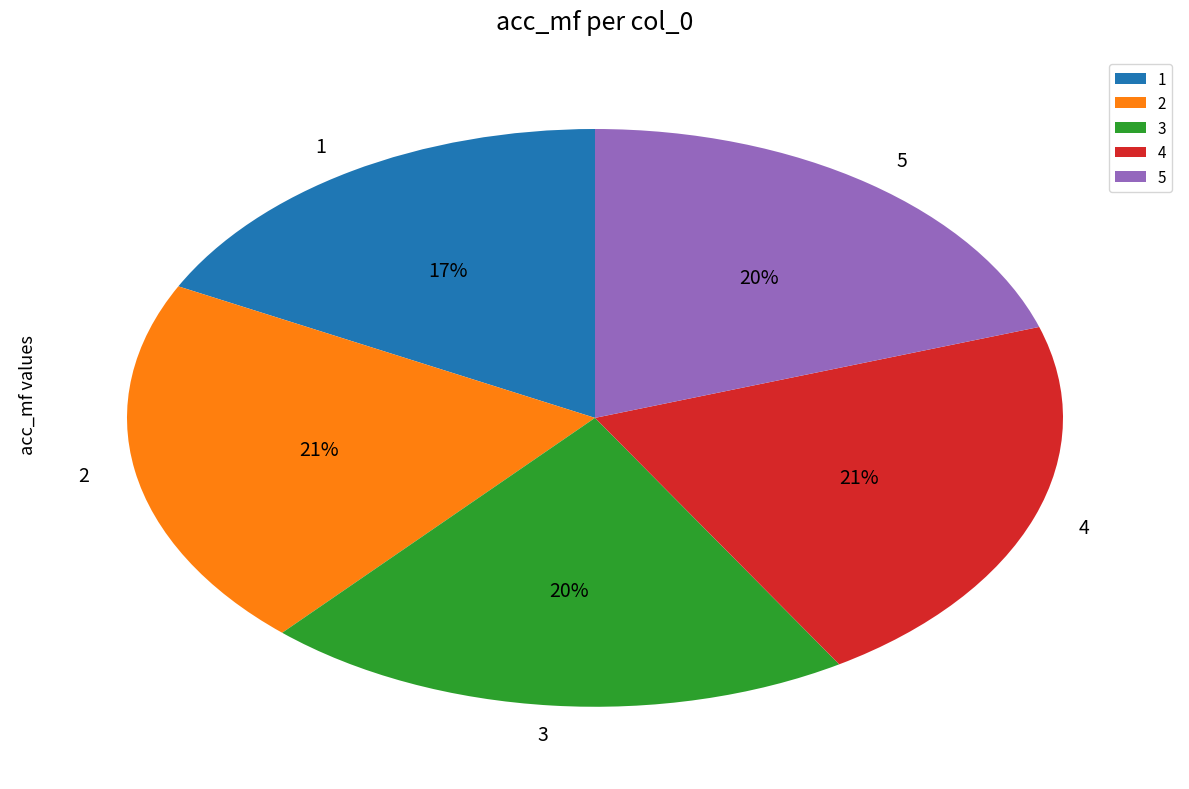

To the nearest percent, what portion does 2 represent?

21%